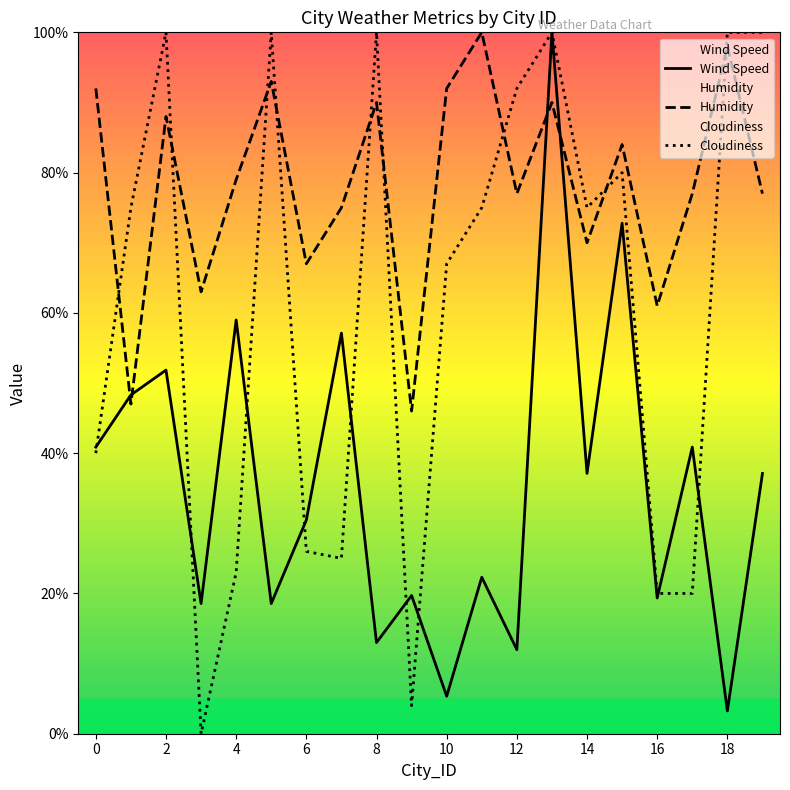

Which series ends up on top after the final intersection of Wind Speed and Humidity?

Humidity